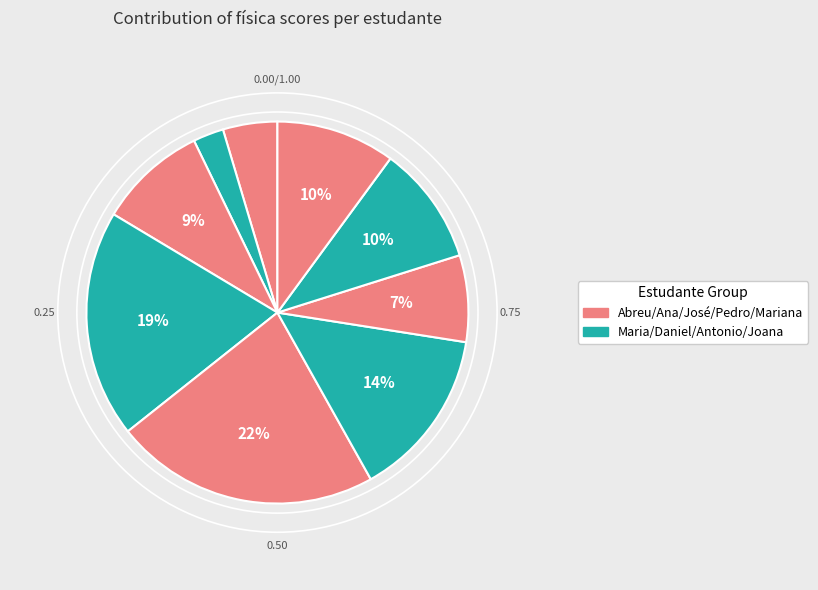

To the nearest percent, what is the average slice percentage?

11%